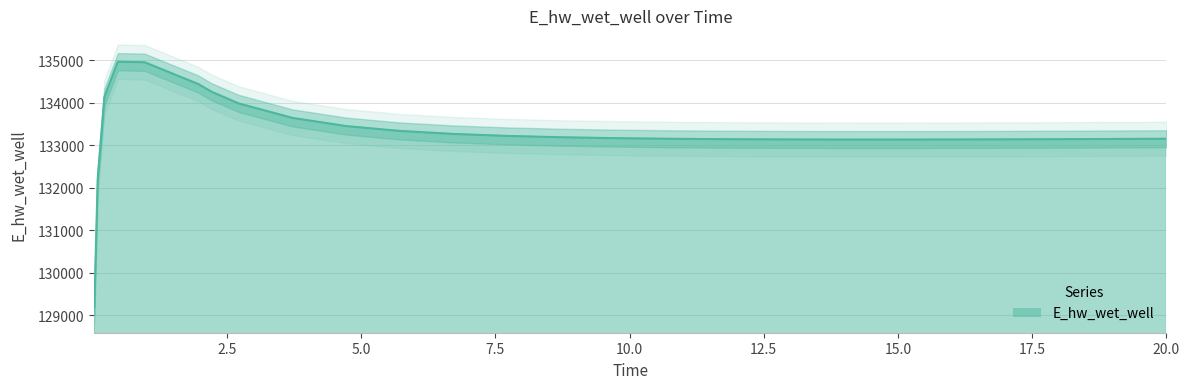

What is the difference between the second highest and minimum values?

5756.9